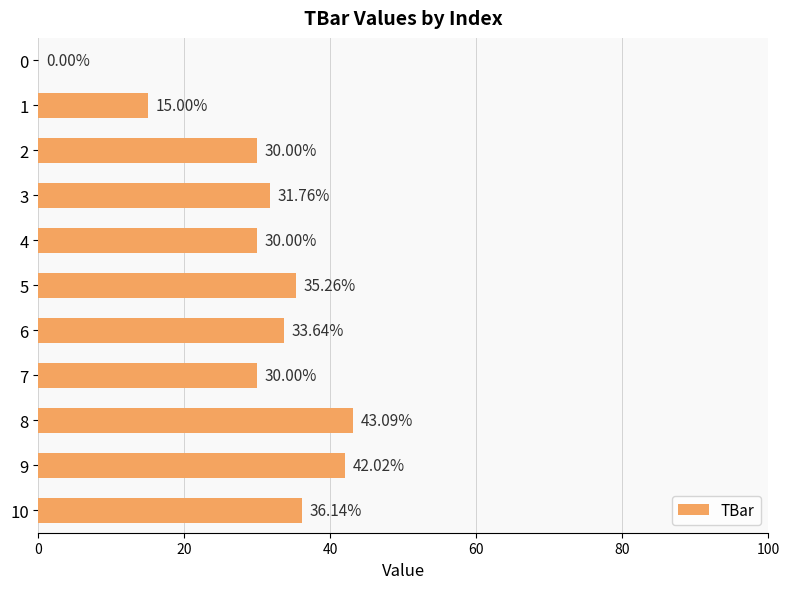

What is the sum of the values at 3 and 9?

73.8